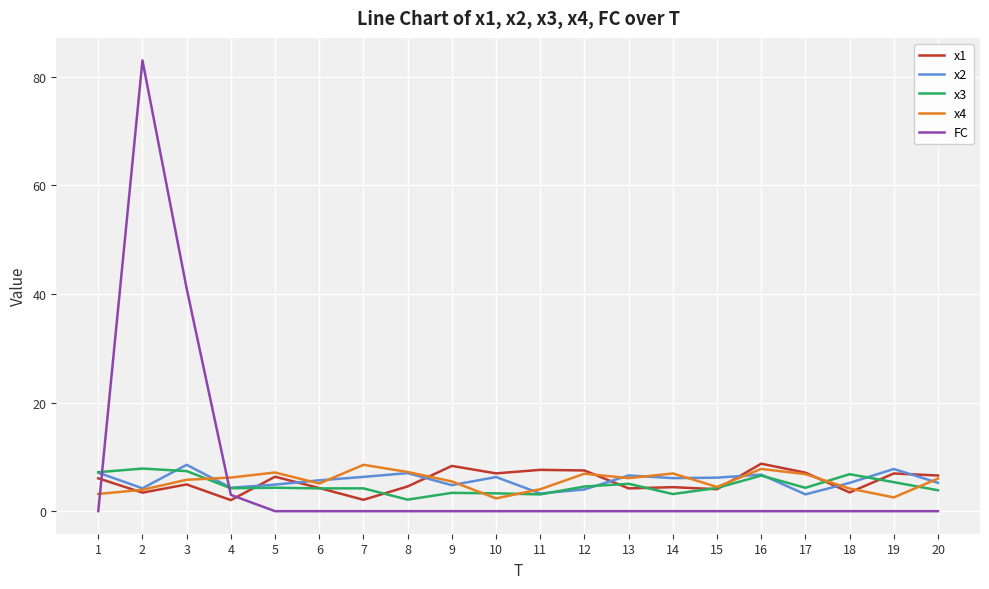

The FC series shows 0.0 at 10. True or false?

True